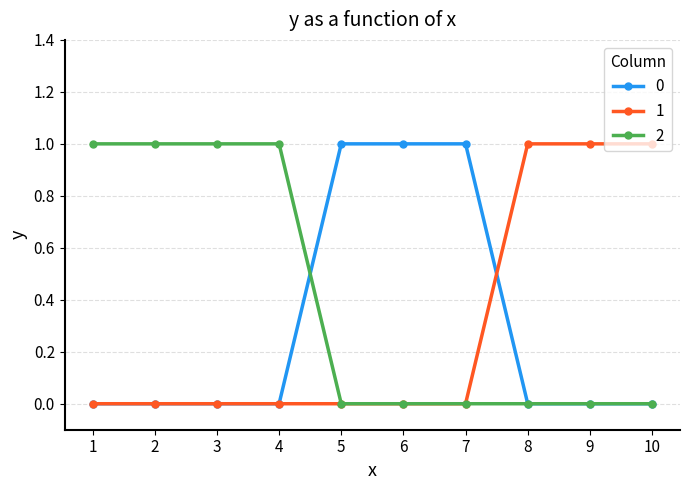

What is the highest value of the 0 series?

1